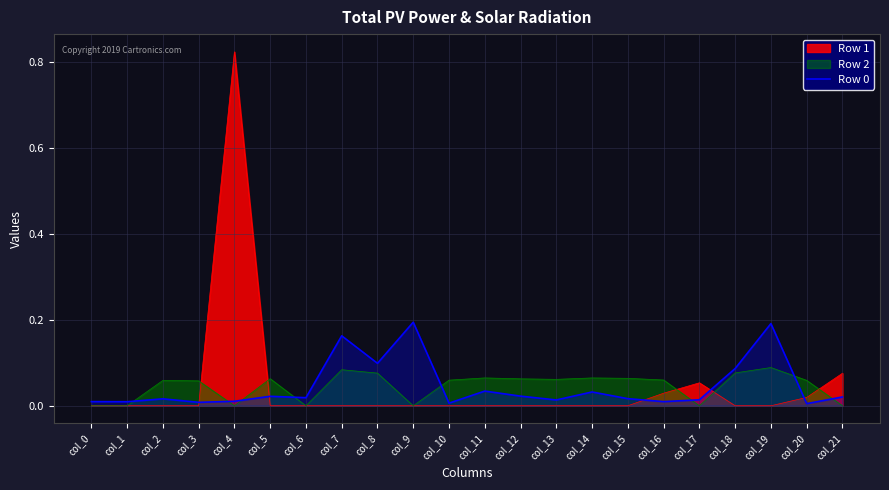

Which label corresponds to the smallest value in the chart?

col_20